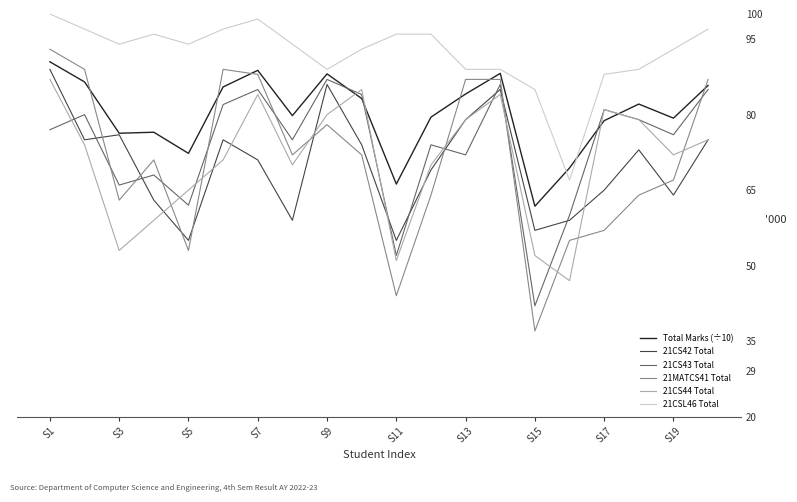

Count the number of categories in the chart.

20